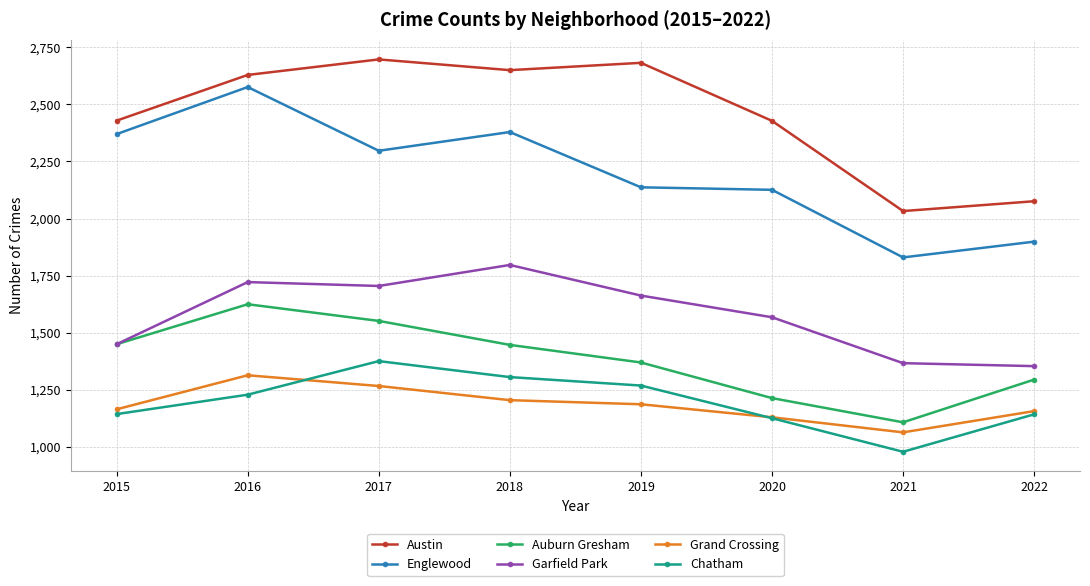

At which label does Auburn Gresham first exceed 1447?

2015